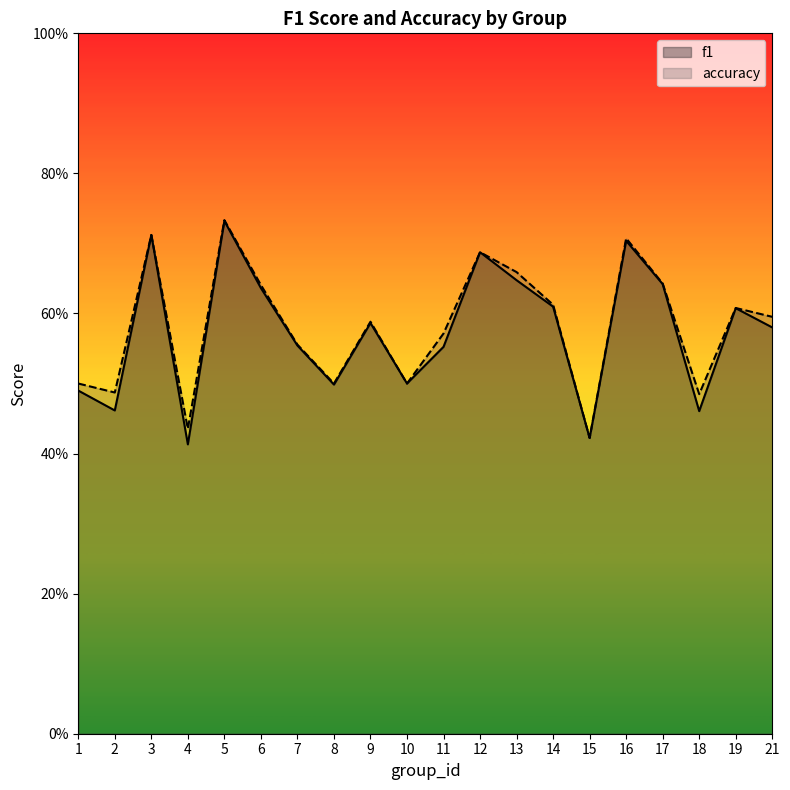

How many interior local peaks does the f1 series have?

6